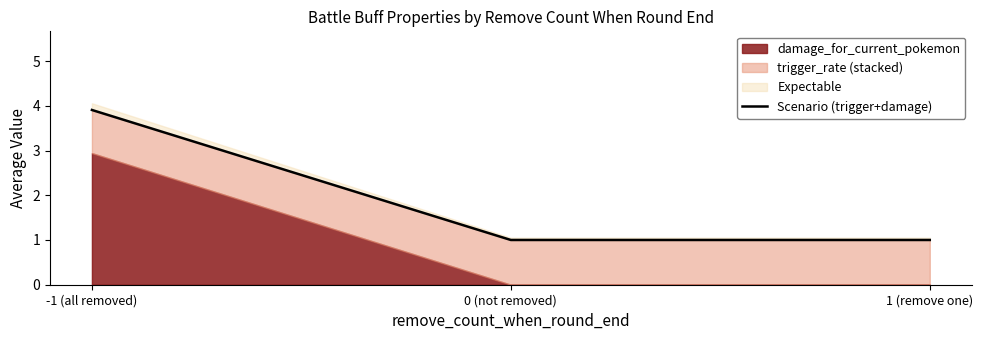

How many data points does each series have?

3